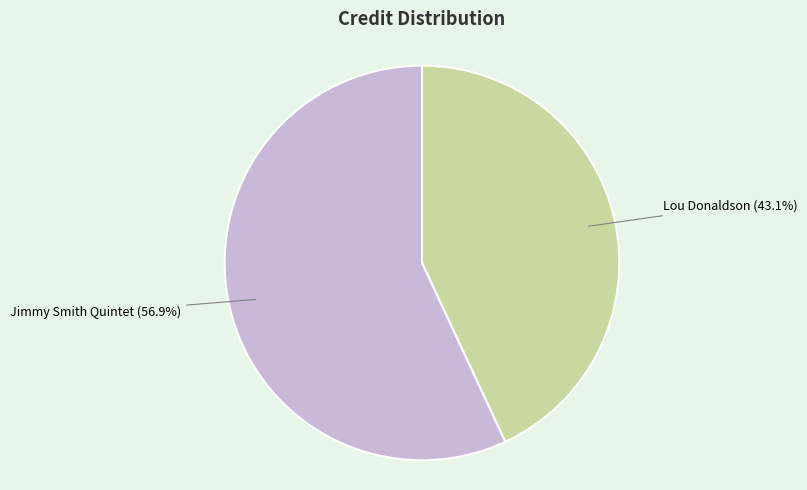

Does any single category account for the majority?

Yes